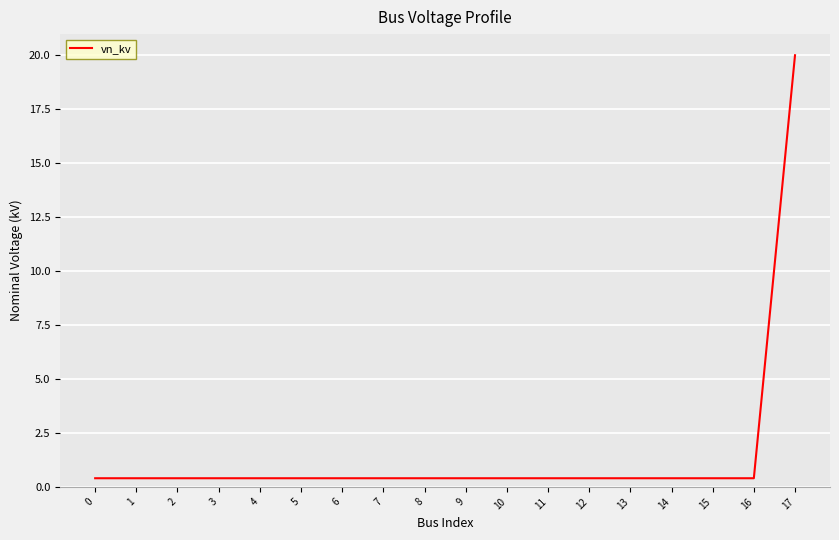

What is the difference between the maximum and minimum values?

19.6